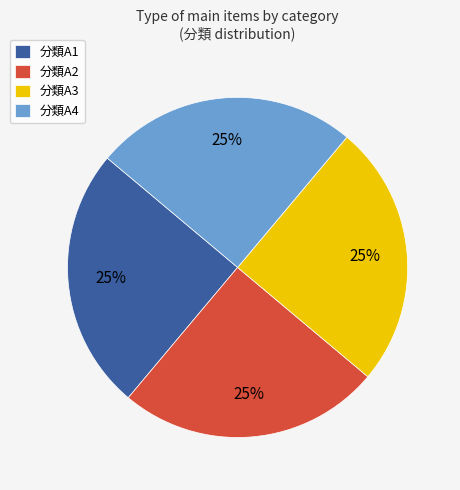

To the nearest percent, what percentage of the pie is 分類A4?

25%